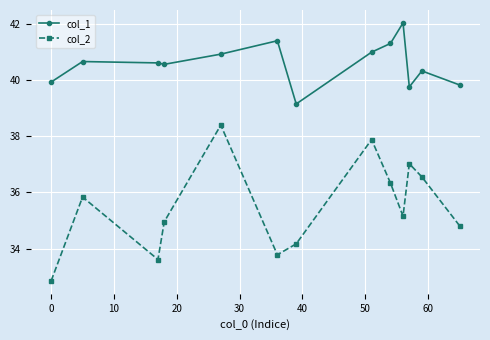

At how many categories does at least one series exceed 38?

13